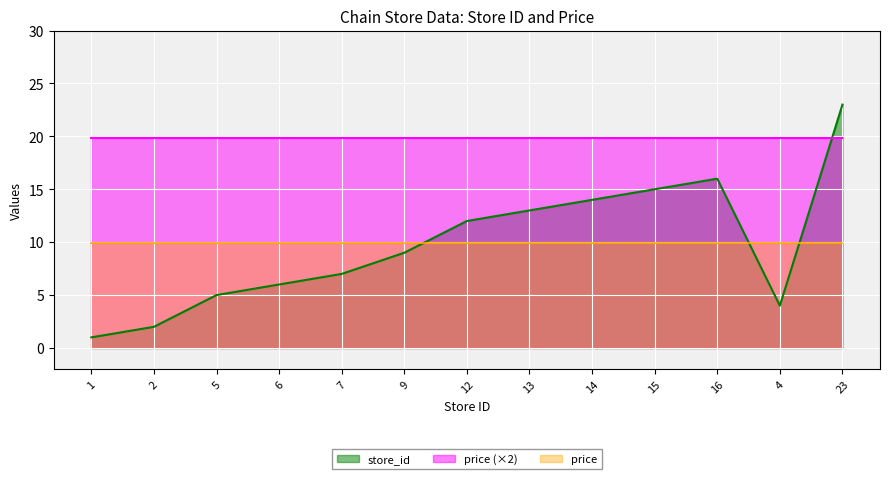

What is the maximum value shown in the chart?

23.0